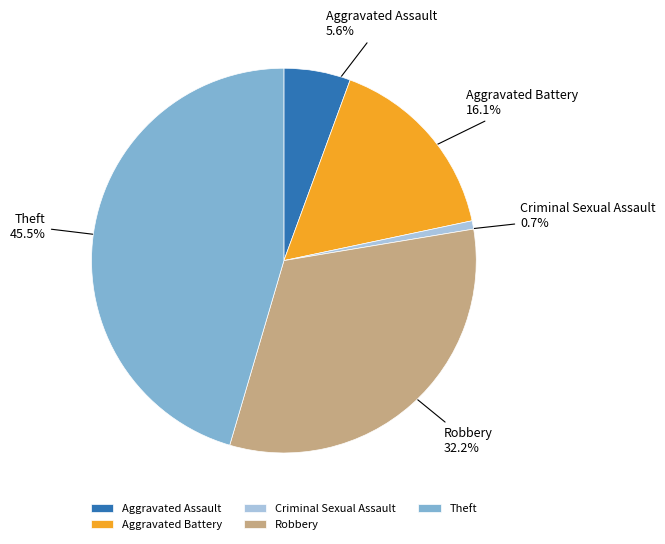

Combined, what portion of the pie is Criminal Sexual Assault and Theft?

46.2%